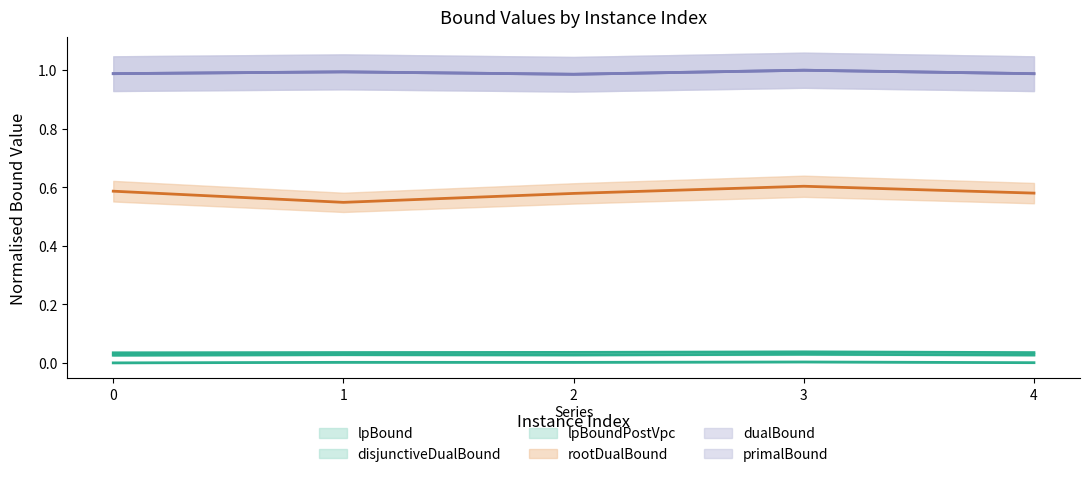

True or false: lpBoundPostVpc and lpBound intersect in this chart.

False